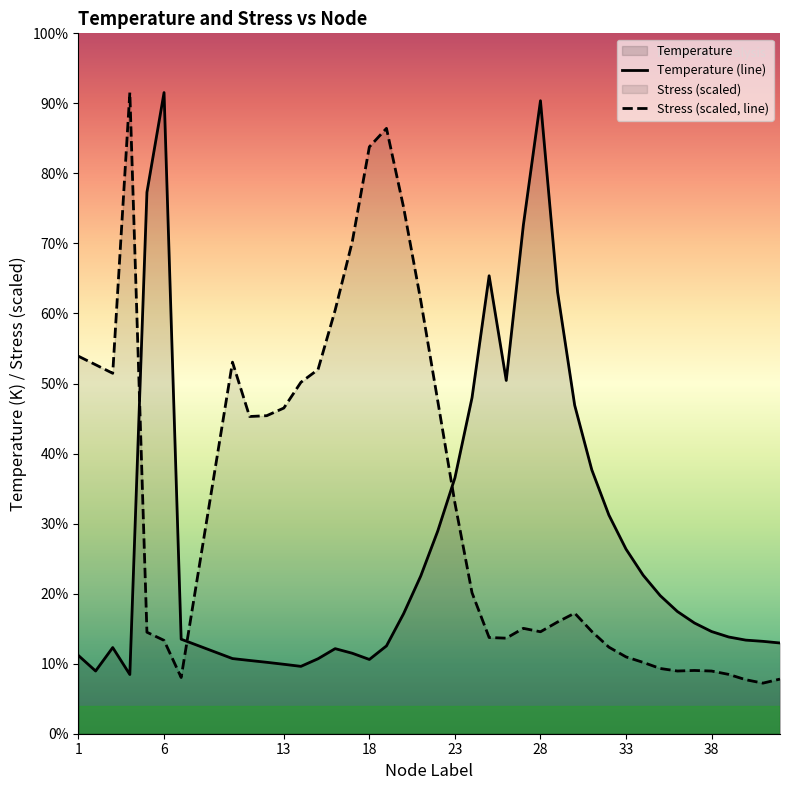

What is the difference between the Stress_MPa values at 26 and 40?

1.4